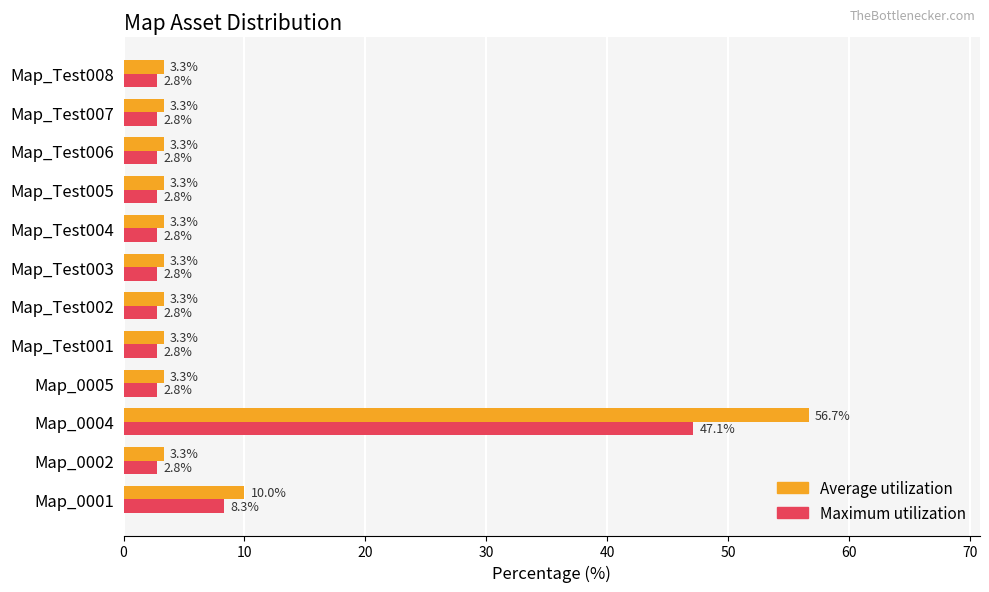

Which series has the widest spread of values?

Average utilization